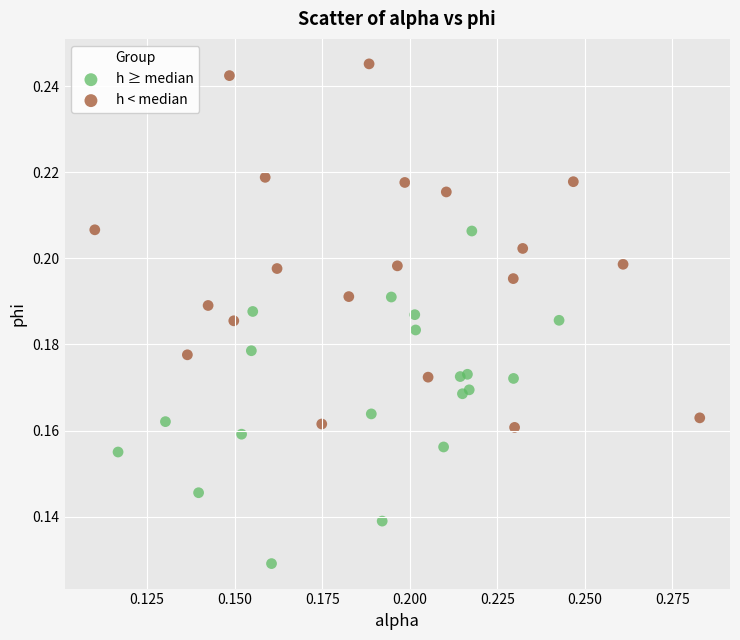

What are all the series names shown in the legend?

h ≥ median, h < median